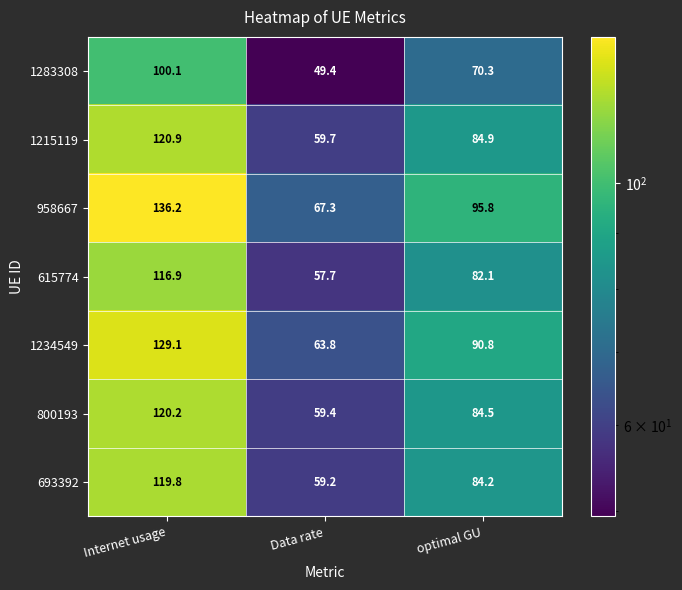

The value of 615774 at Data rate is 57.7. True or false?

True